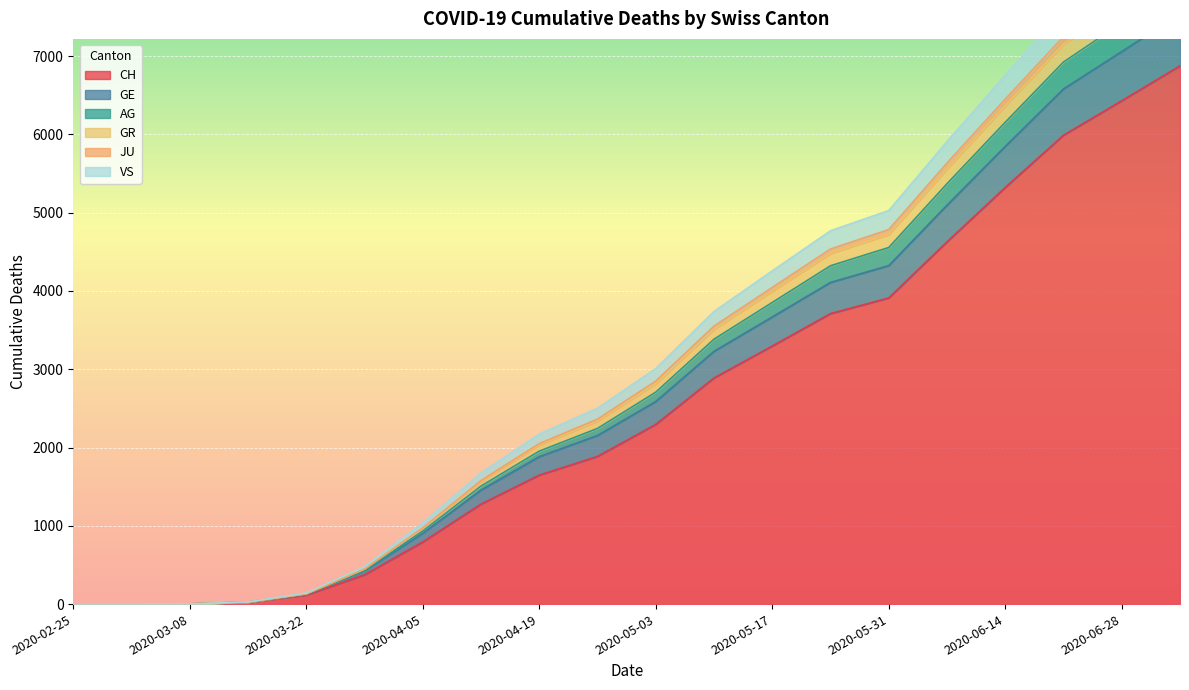

At which category does the chart reach its minimum across all series?

2020-02-25